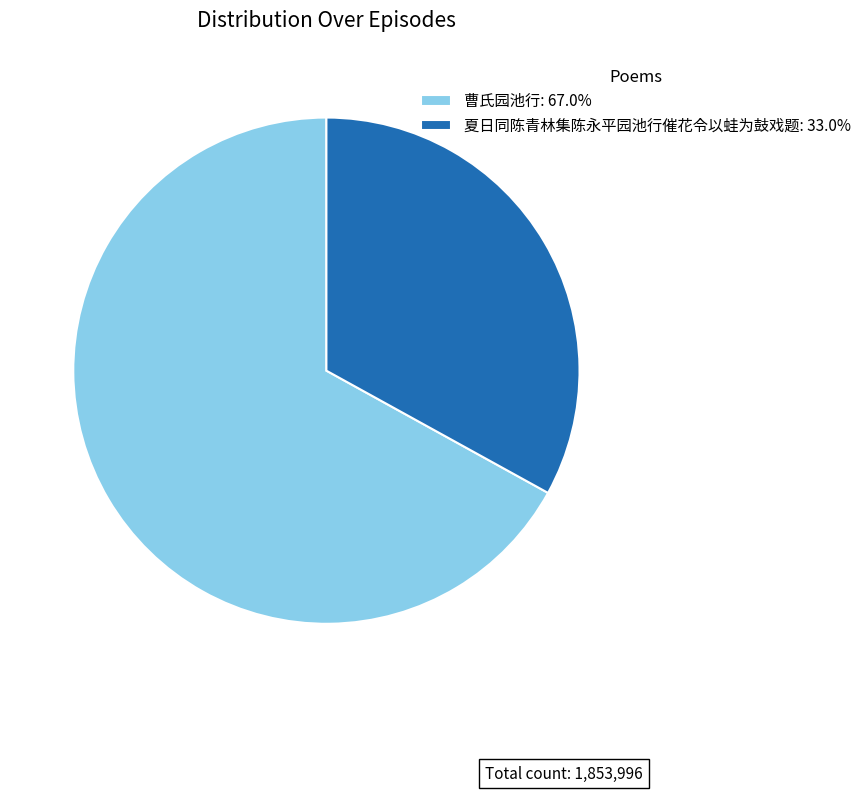

Which category has the smallest portion of the pie?

夏日同陈青林集陈永平园池行催花令以蛙为鼓戏题